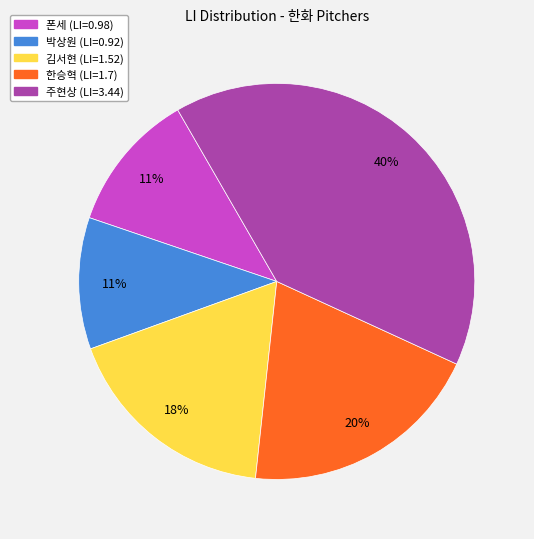

Which has a higher value, 김서현 or 박상원?

김서현